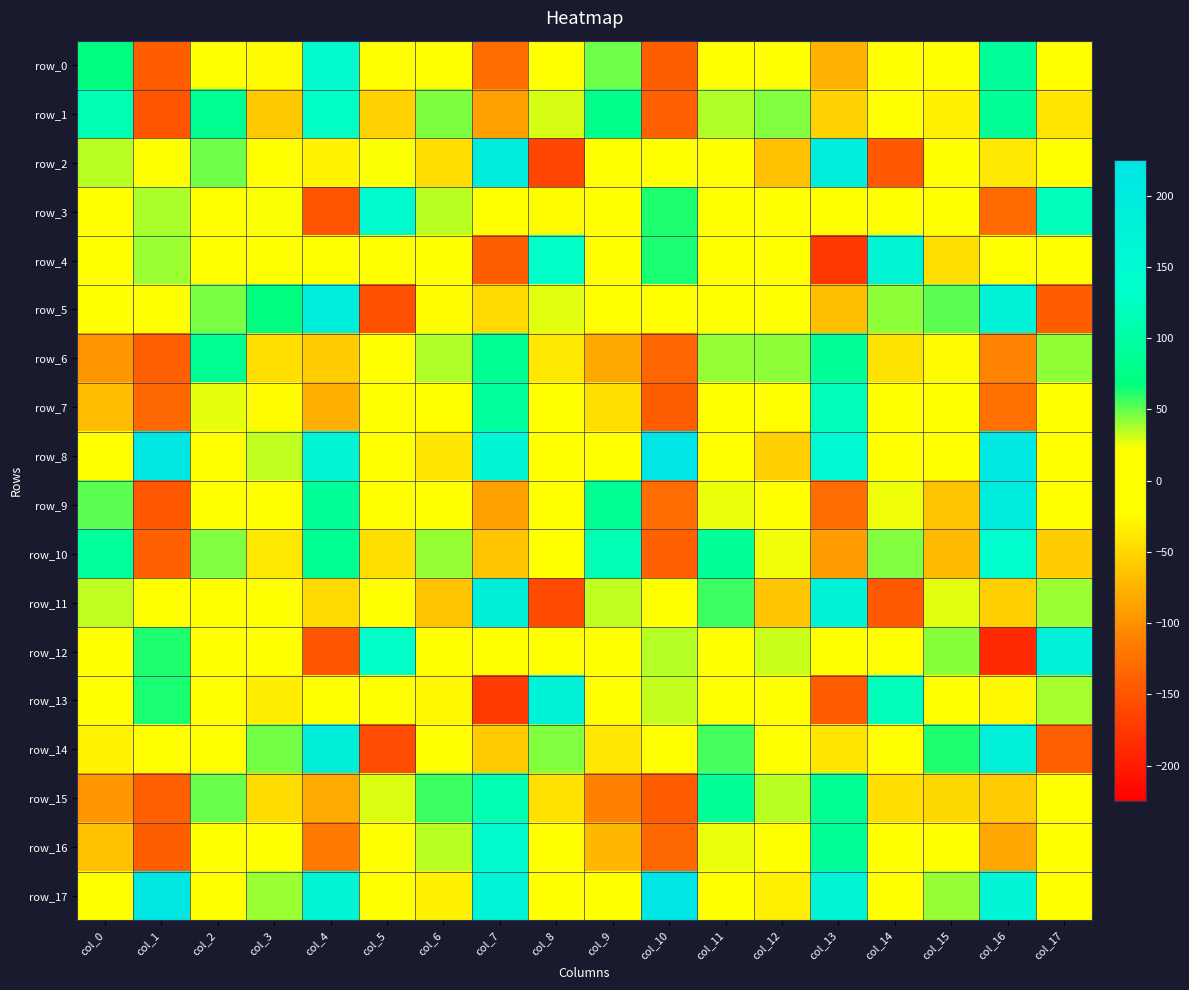

How many data points does each series have?

18